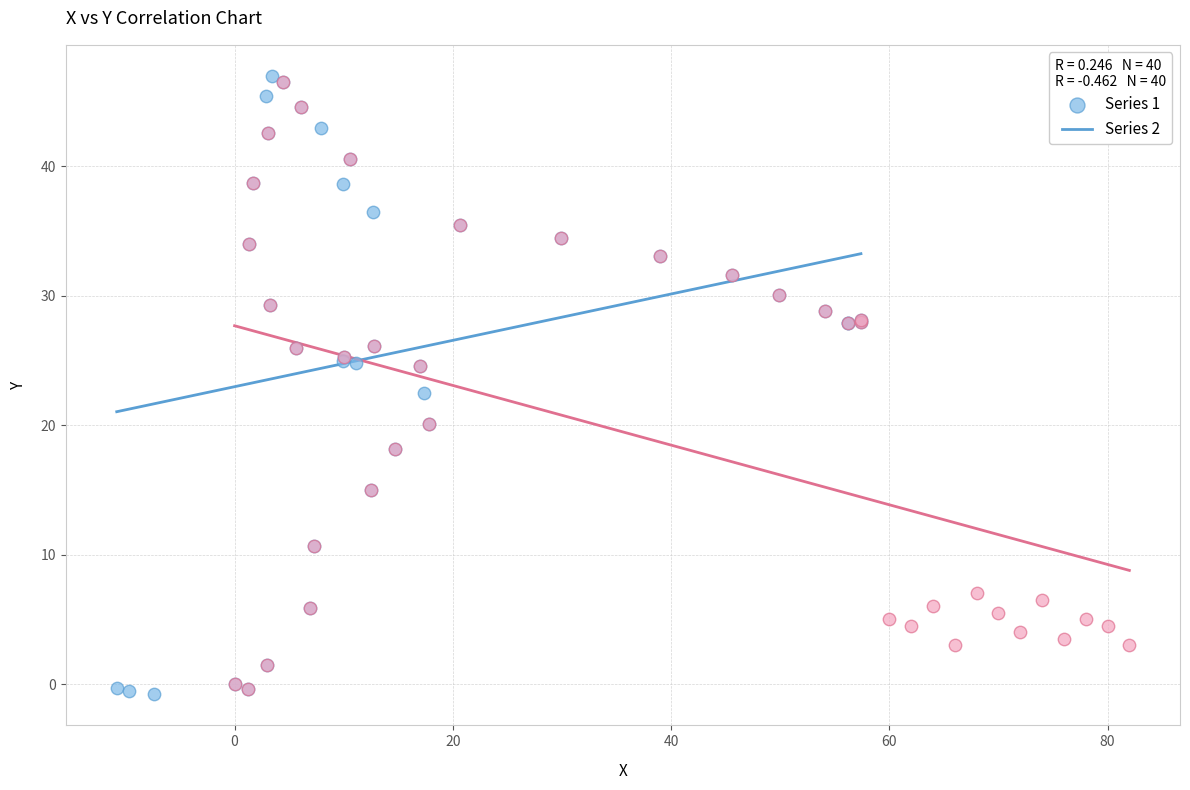

Which series has the largest Y range (max minus min)?

Series 1